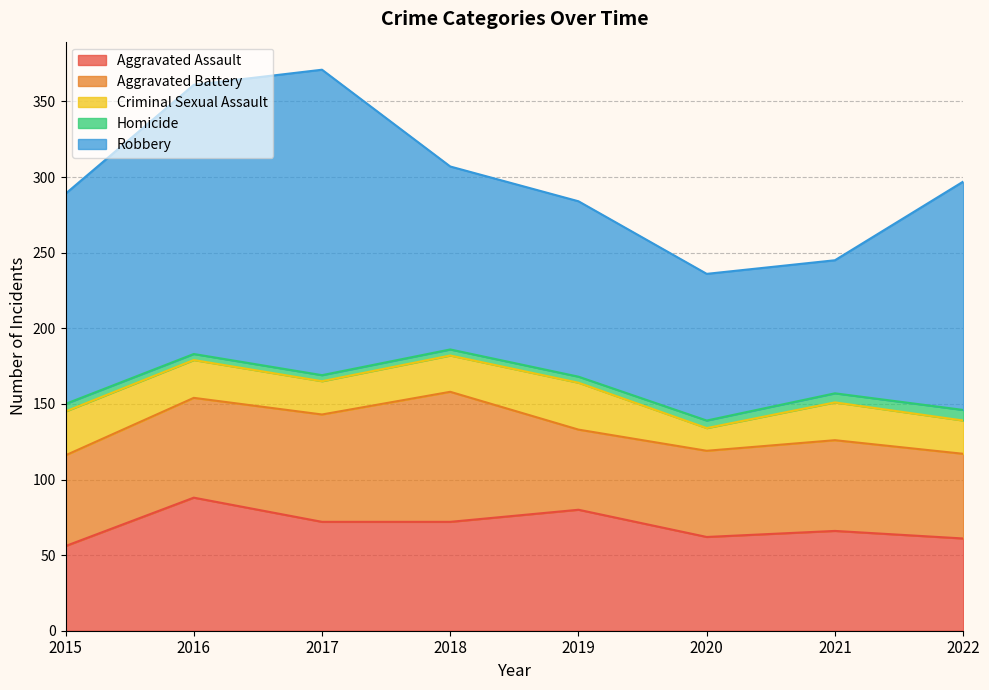

Does the chart display data point markers on the line(s)?

No